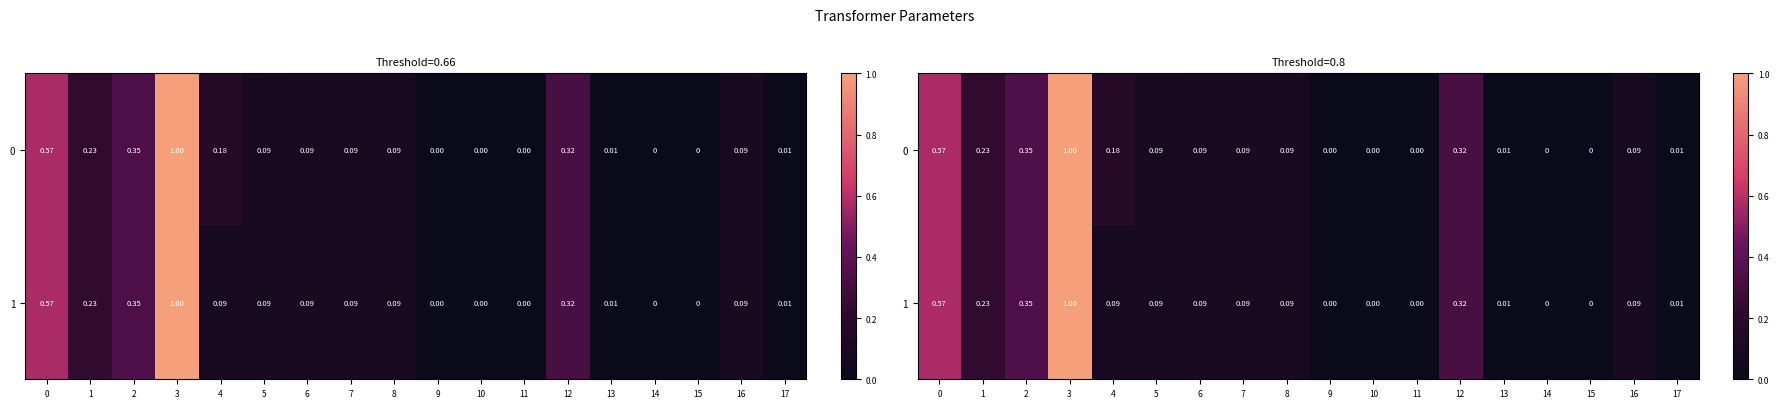

Which category has the lowest value across all series?

15